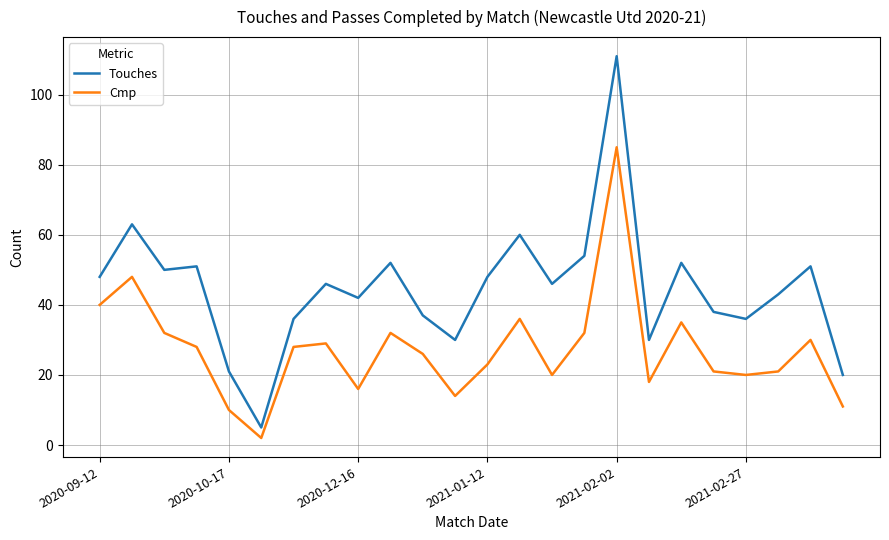

Which series has the widest spread of values?

Touches